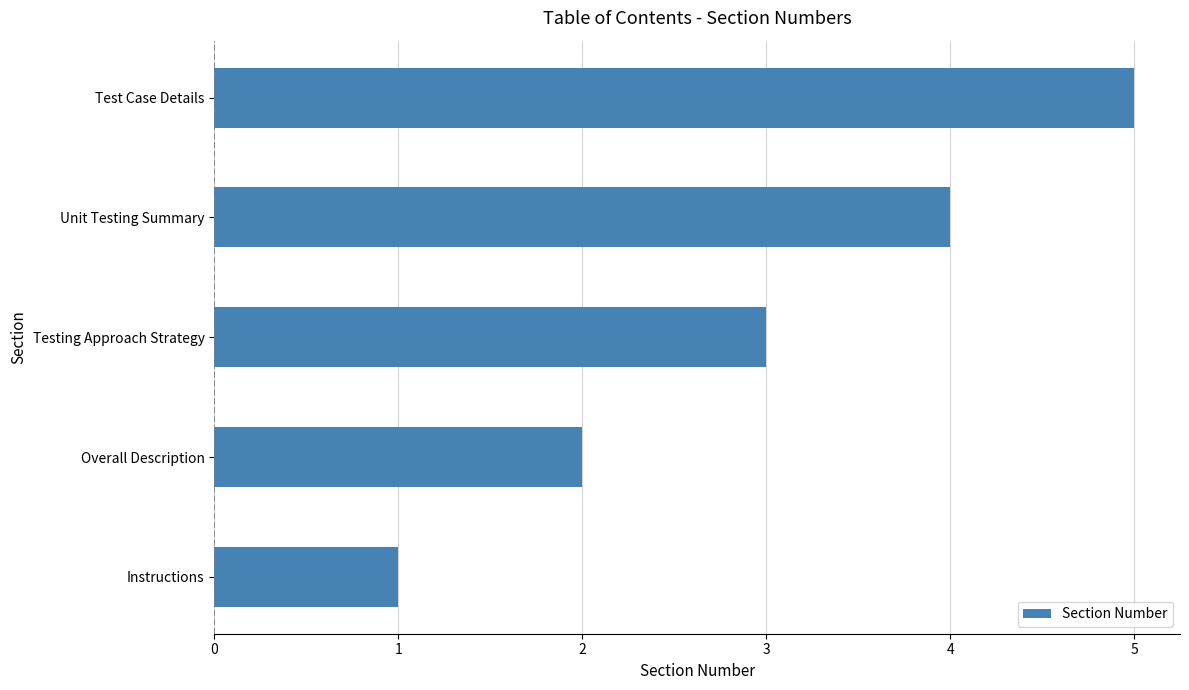

What is the ratio of the value at Unit Testing Summary to the value at Overall Description?

2.0